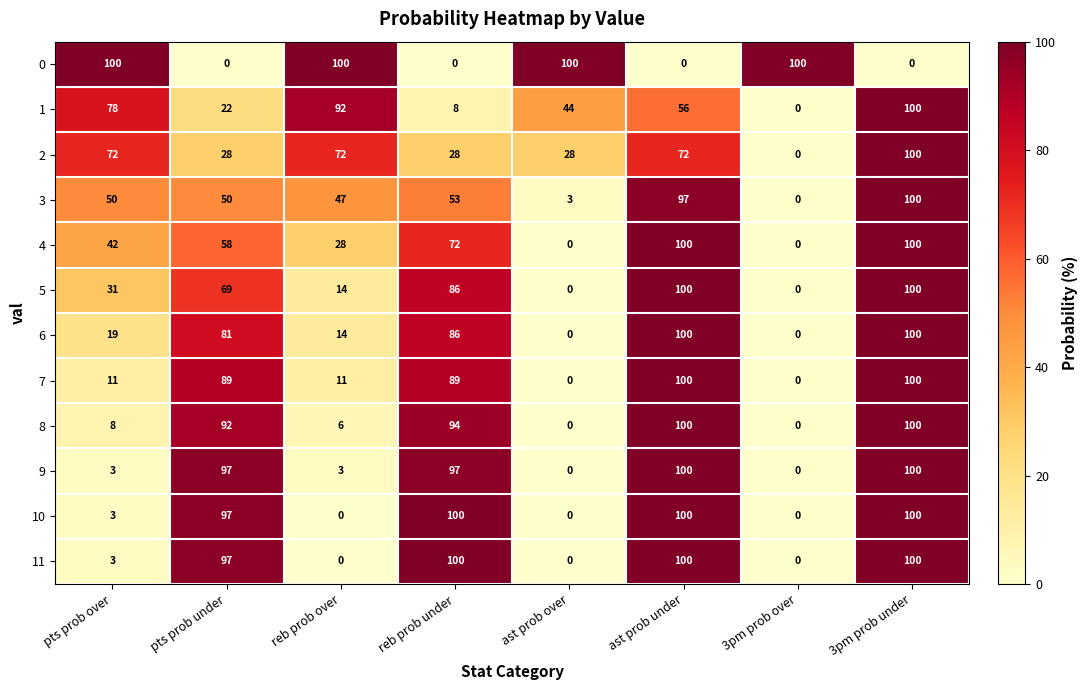

What is the spread (max minus min) of values at 3pm prob under?

100